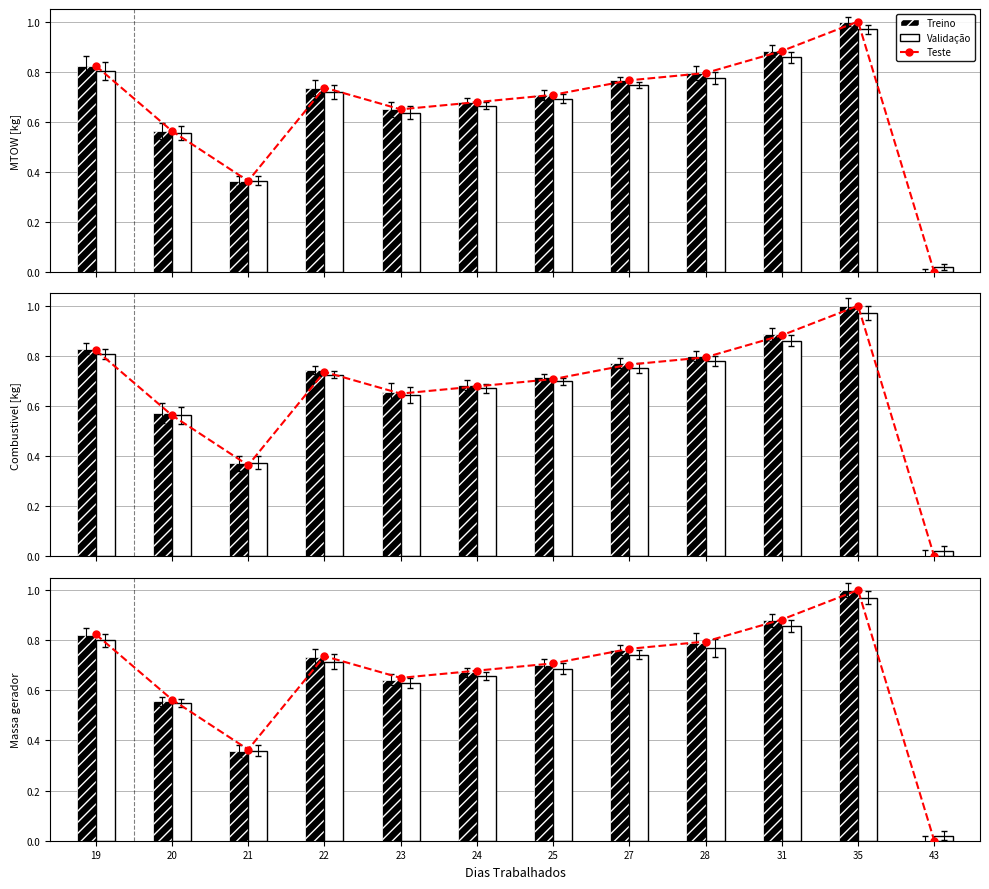

Which category has the lowest value across all series?

43